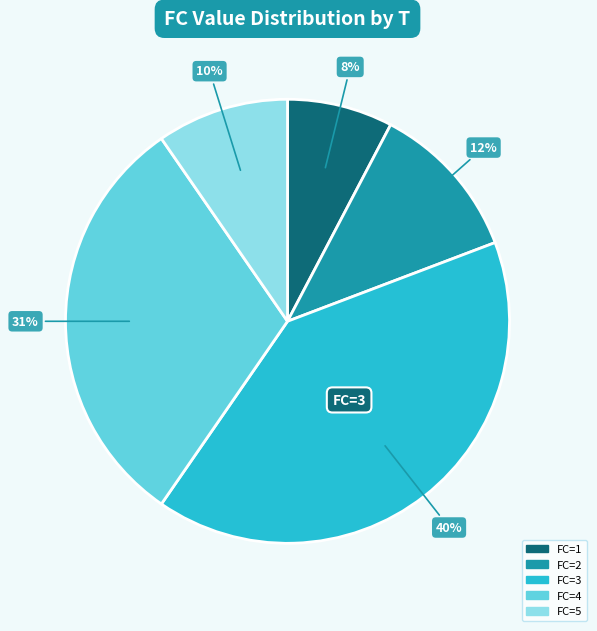

Is there any slice that represents more than half of the pie?

No